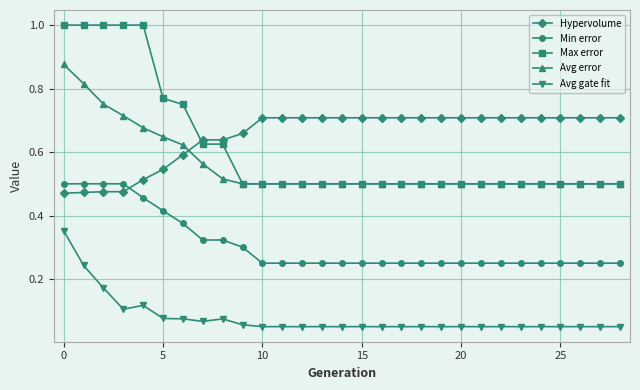

How many lines are shown in the chart?

5